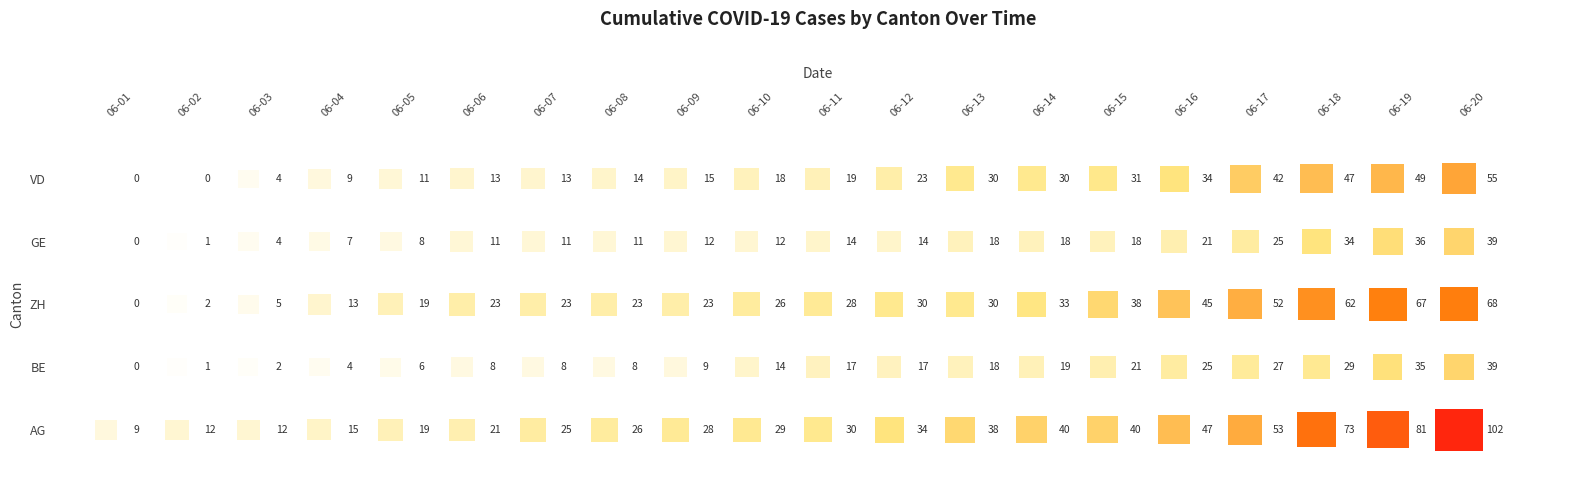

The BE series shows 25 at 2020-06-13. True or false?

False